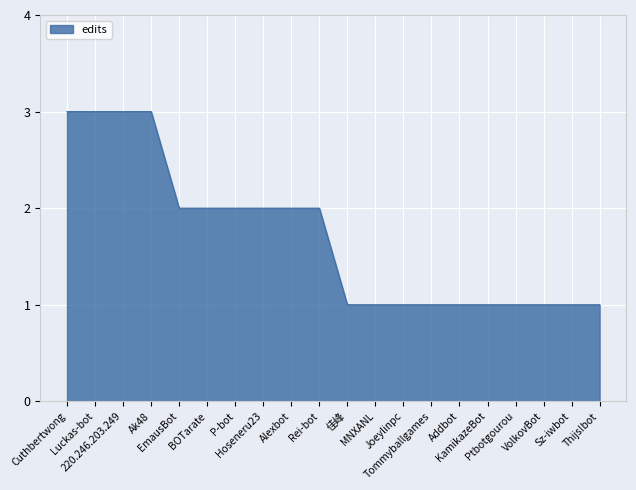

Read the value at 佳峰.

1